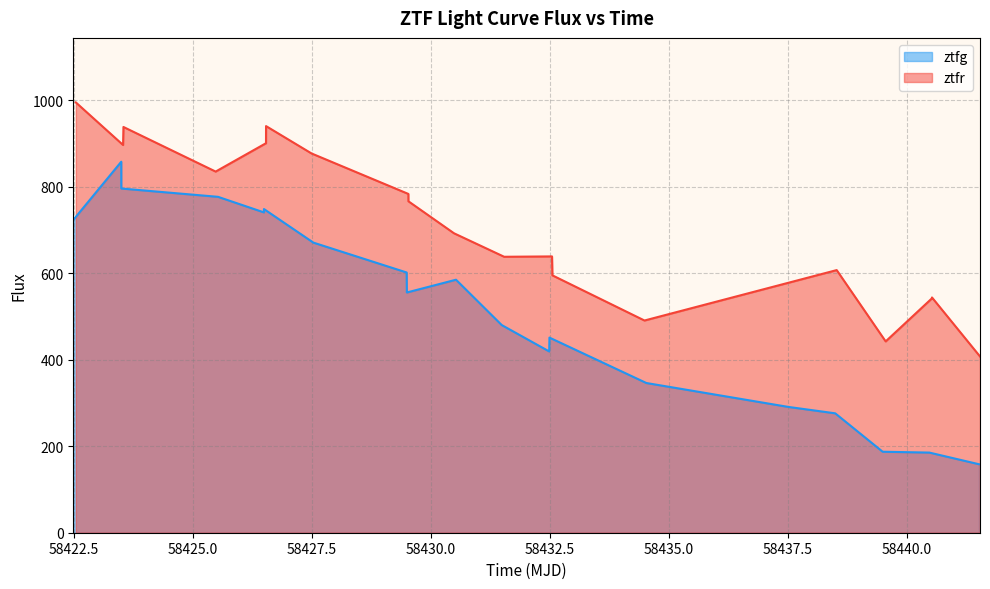

What are all the series names shown in the legend?

ztfg, ztfr